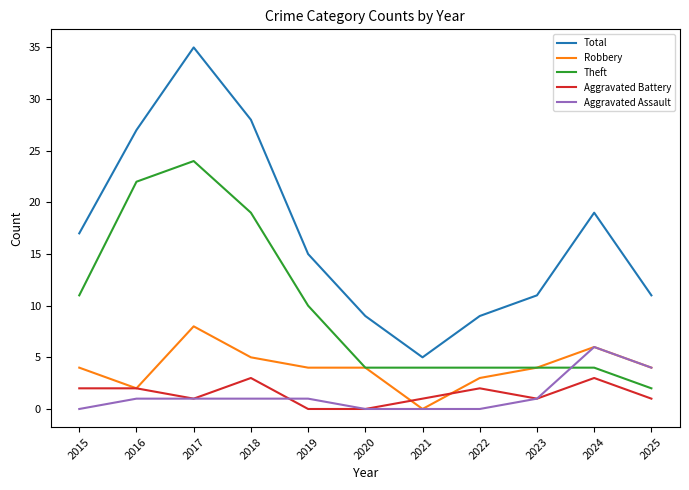

Which series has the largest total across all categories?

Total